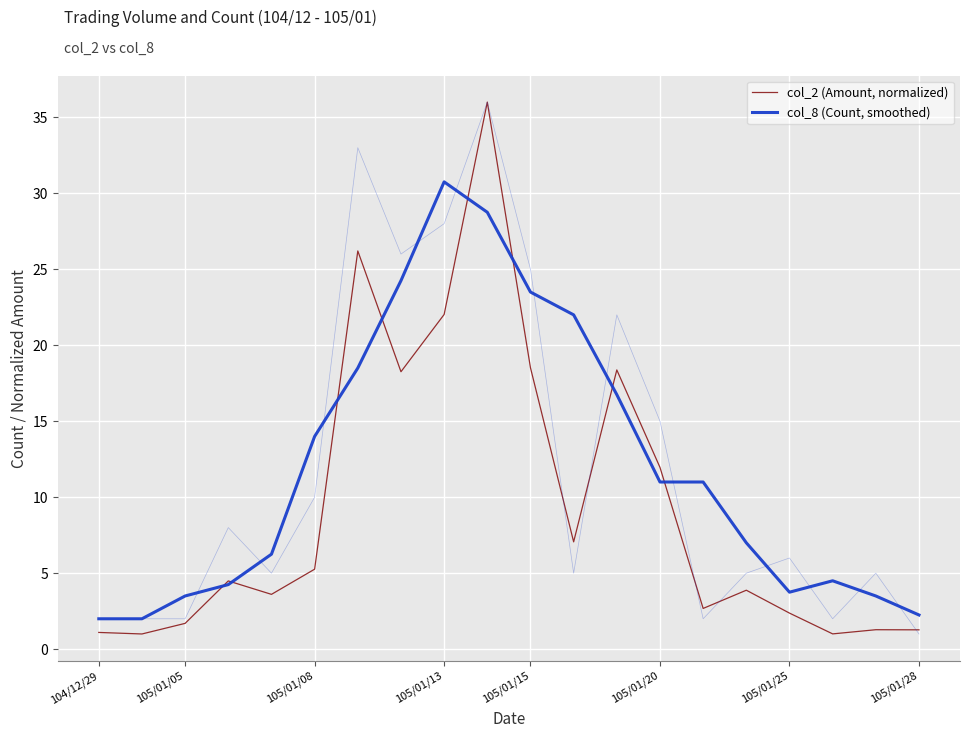

What is the label of the 7th point from the left?

105/01/25